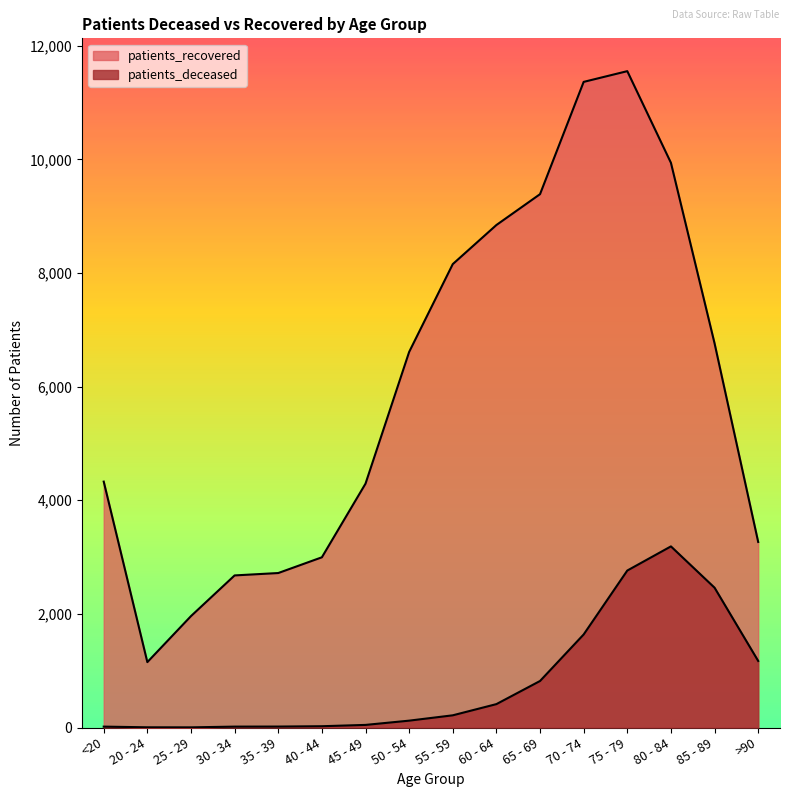

Reading left to right, what are all the values shown in this chart?

patients_deceased: <20=16	20 - 24=4	25 - 29=3	30 - 34=16	35 - 39=17	40 - 44=23	45 - 49=46	50 - 54=121	55 - 59=215	60 - 64=412	65 - 69=819	70 - 74=1638	75 - 79=2763	80 - 84=3188	85 - 89=2461	>90=1172
patients_recovered: <20=4328	20 - 24=1151	25 - 29=1961	30 - 34=2677	35 - 39=2719	40 - 44=2996	45 - 49=4292	50 - 54=6610	55 - 59=8156	60 - 64=8844	65 - 69=9387	70 - 74=11363	75 - 79=11552	80 - 84=9939	85 - 89=6762	>90=3266